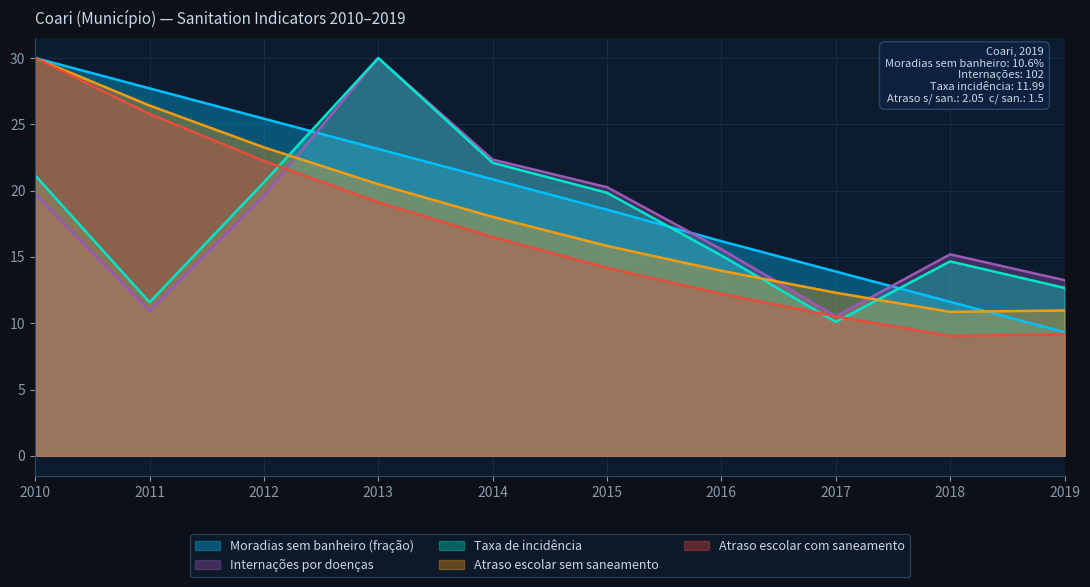

Which series changed the most between 2010 and 2016?

Atraso escolar com saneamento